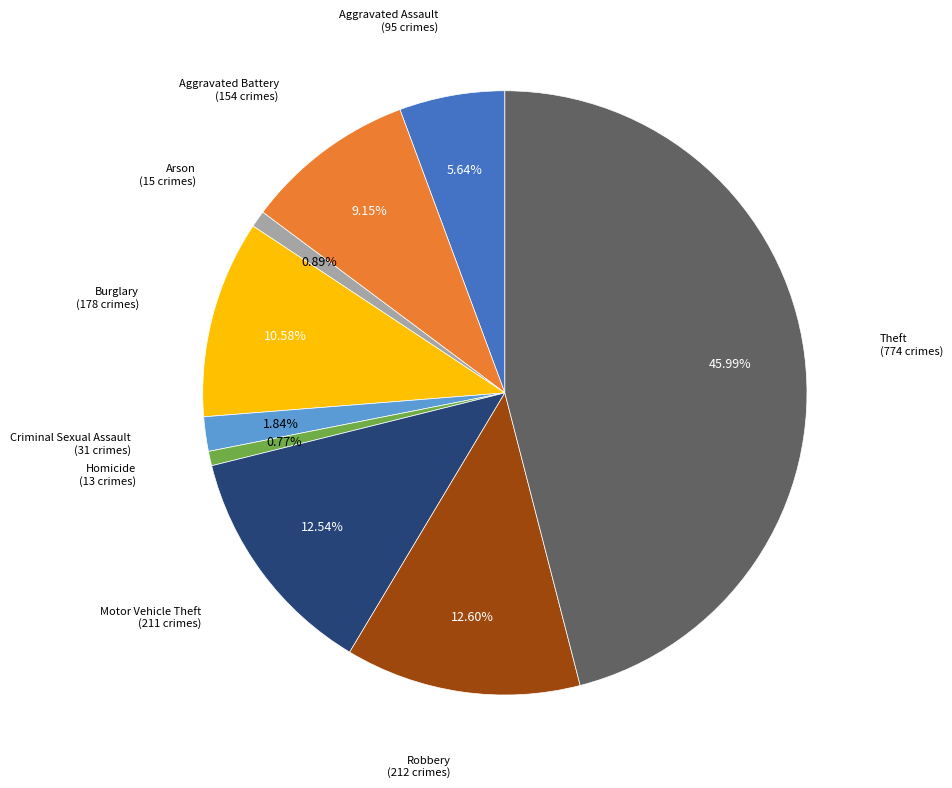

Is there any slice that represents more than half of the pie?

No